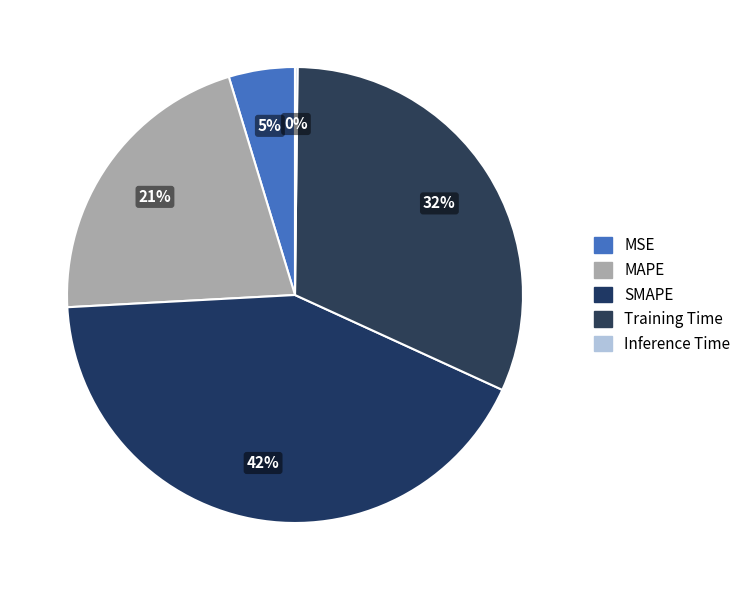

What percentage do SMAPE and Inference Time together represent?

42.5%